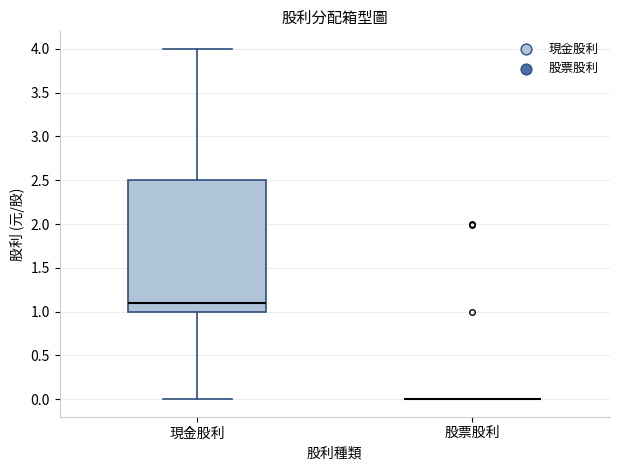

Reading left to right, transcribe this box plot: for each box, give where its median line is, the range the box spans, and where its two whiskers end, as read against the y-axis. The values are not printed on the chart, so give them approximately, as read against the axis.

現金股利: median 1.1, box 1.0 to 2.5, whiskers 0.0 to 4.0
股票股利: box collapsed to a line at 0.0, whiskers 0.0 to 0.0